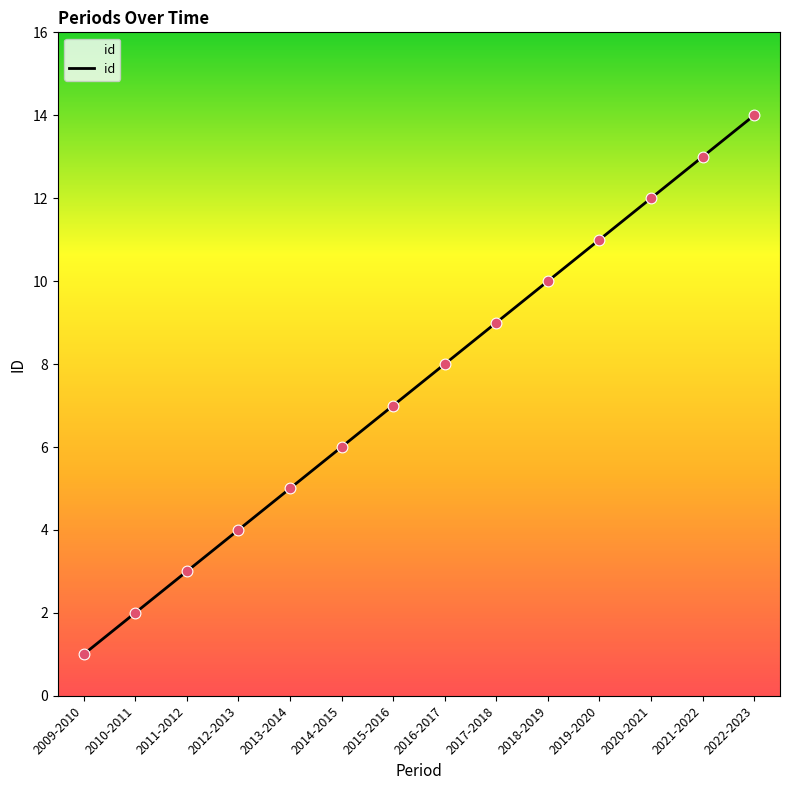

Between 2021-2022 and 2010-2011, which is larger?

2021-2022